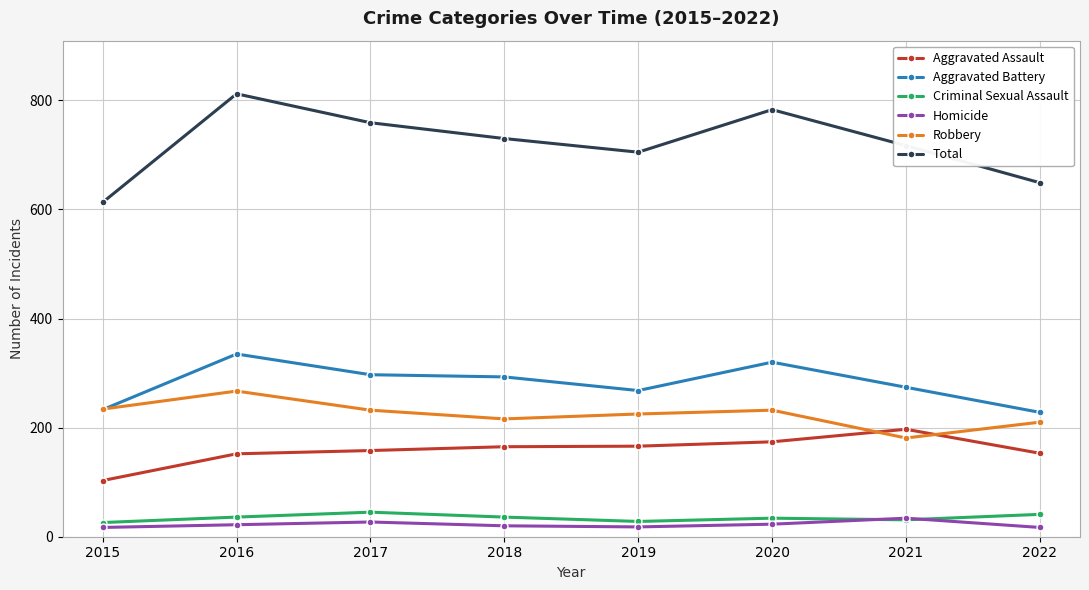

What are all the series names shown in the legend?

Aggravated Assault, Aggravated Battery, Criminal Sexual Assault, Homicide, Robbery, Total